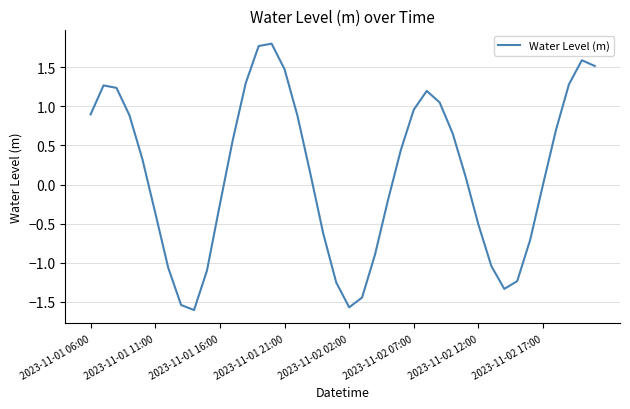

What is the smallest value displayed?

-1.6